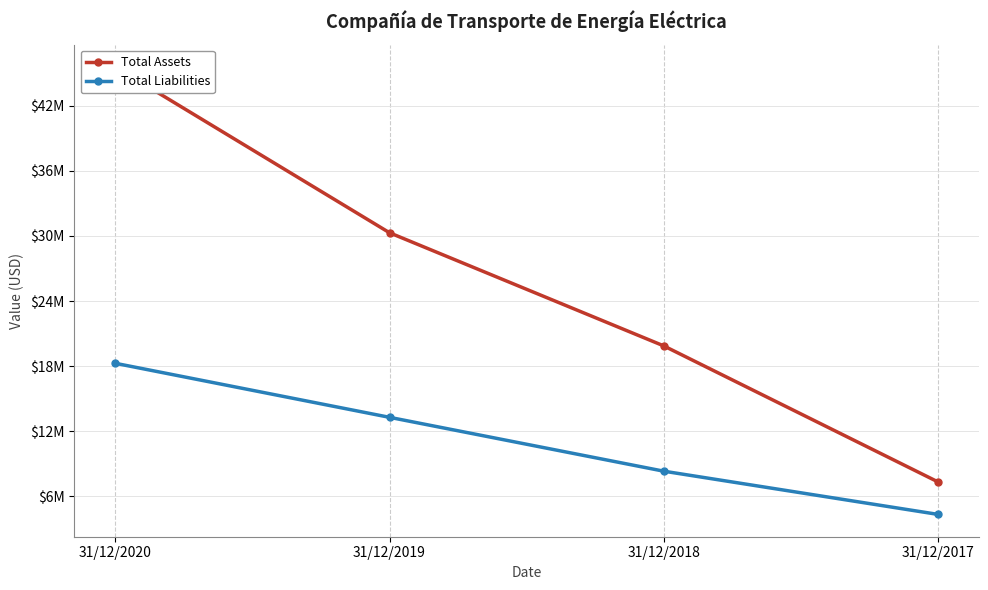

Is the value of Total Liabilities at 31/12/2019 greater than the value of Total Assets at 31/12/2019?

No